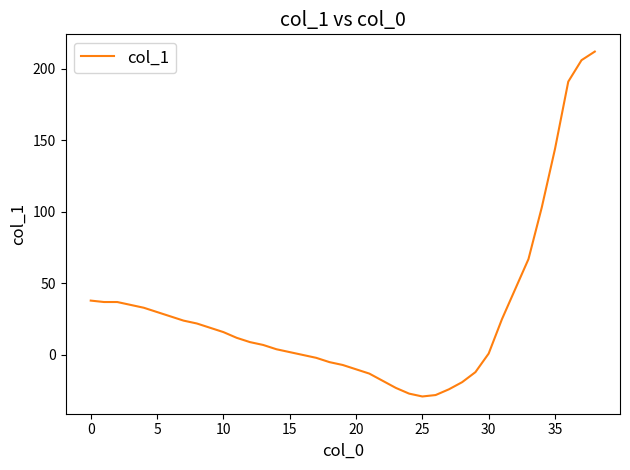

What is the smallest value displayed?

-29